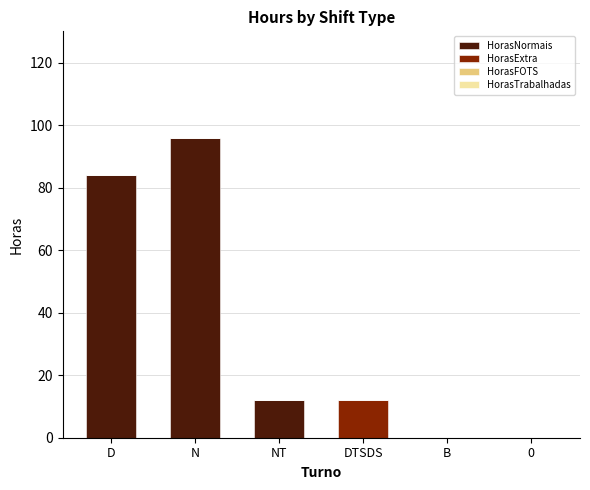

Are the bars horizontal?

No